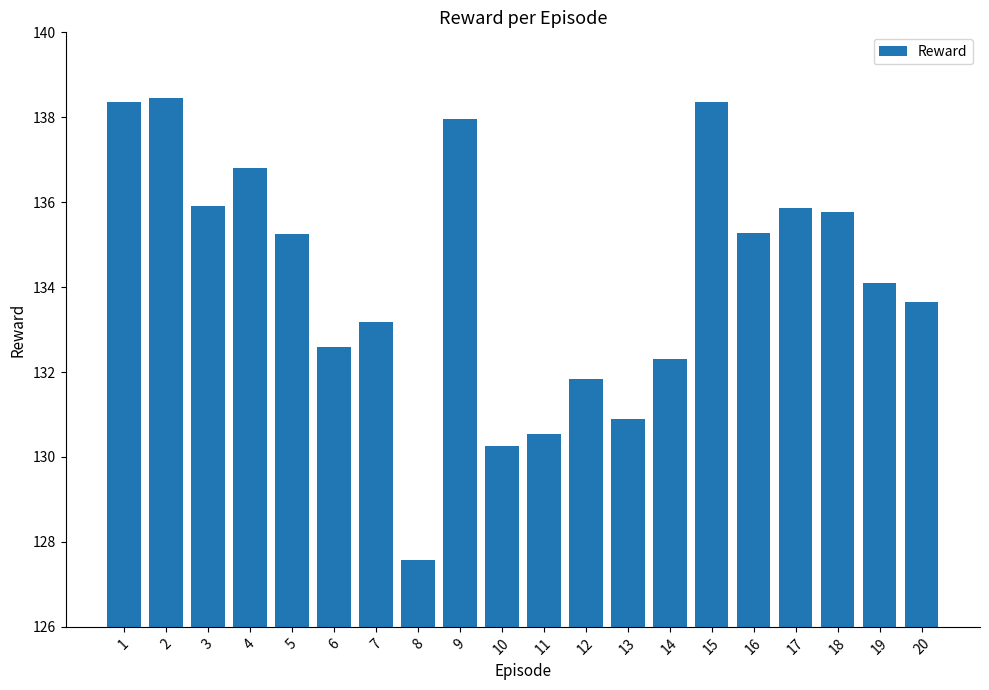

The chart shows a value of 93.3 at 18. True or false?

False